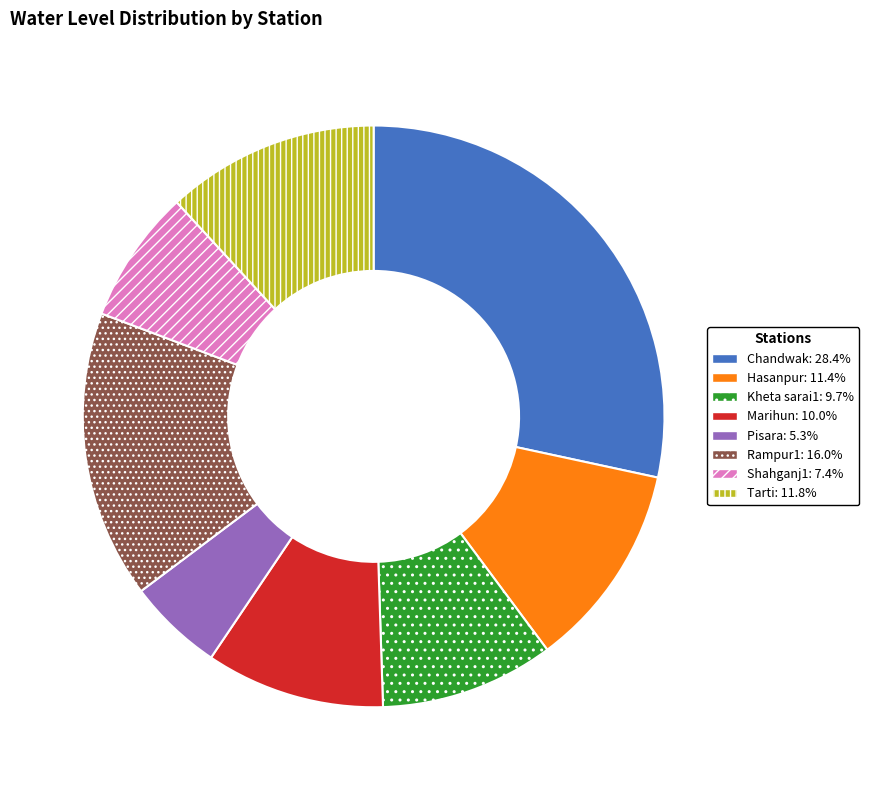

What is the ratio of the value at Rampur1 to the value at Marihun?

1.6